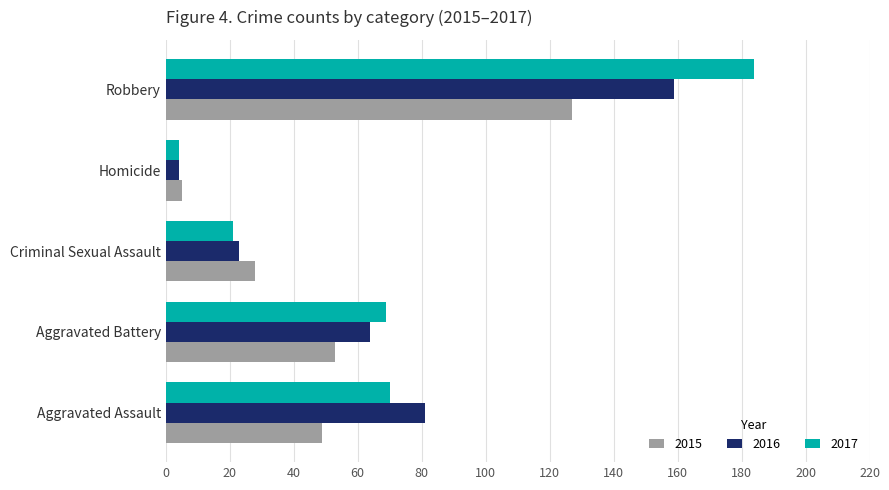

At which label is 2015 closest to 66?

Aggravated Battery